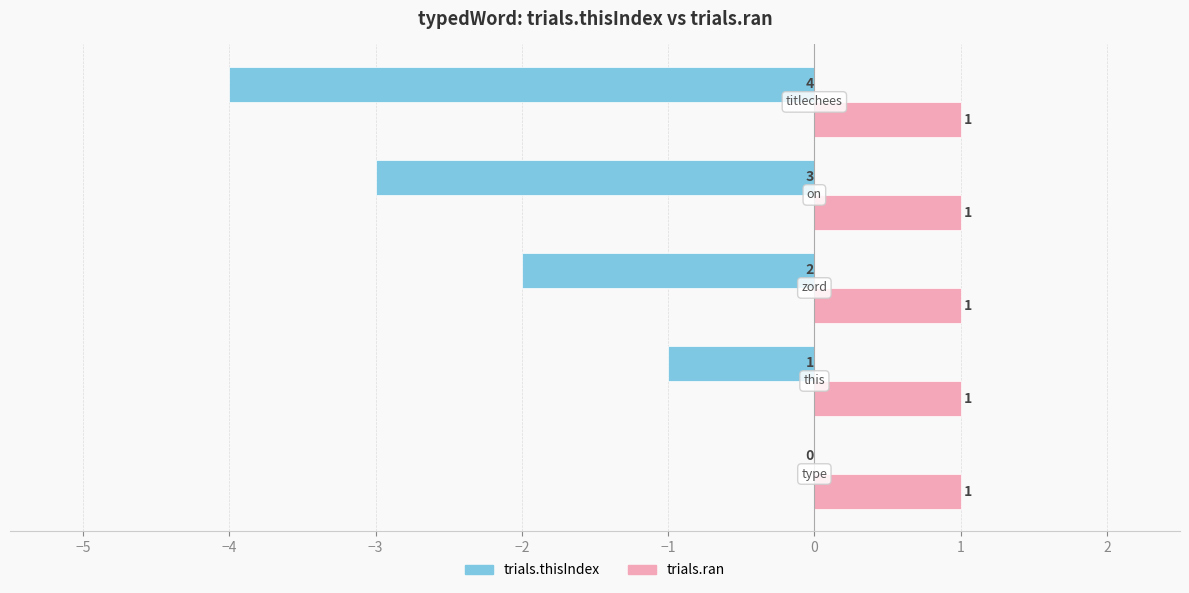

What is the sum of all trials.ran values?

5